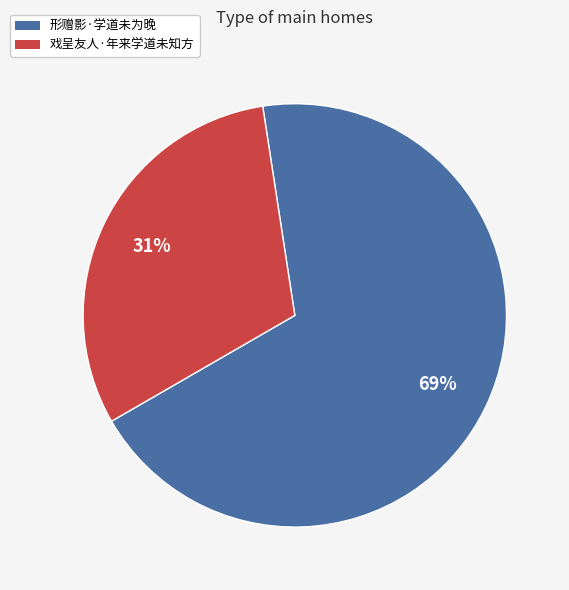

Combined, do 形赠影·学道未为晚 and 戏呈友人·年来学道未知方 account for over 50%?

Yes